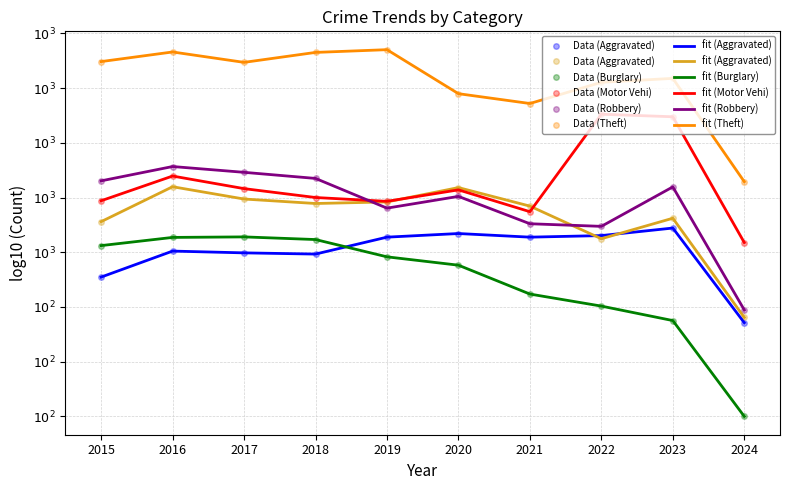

Rank the categories by Robbery value from lowest to highest.

2024, 2022, 2021, 2019, 2020, 2023, 2015, 2018, 2017, 2016